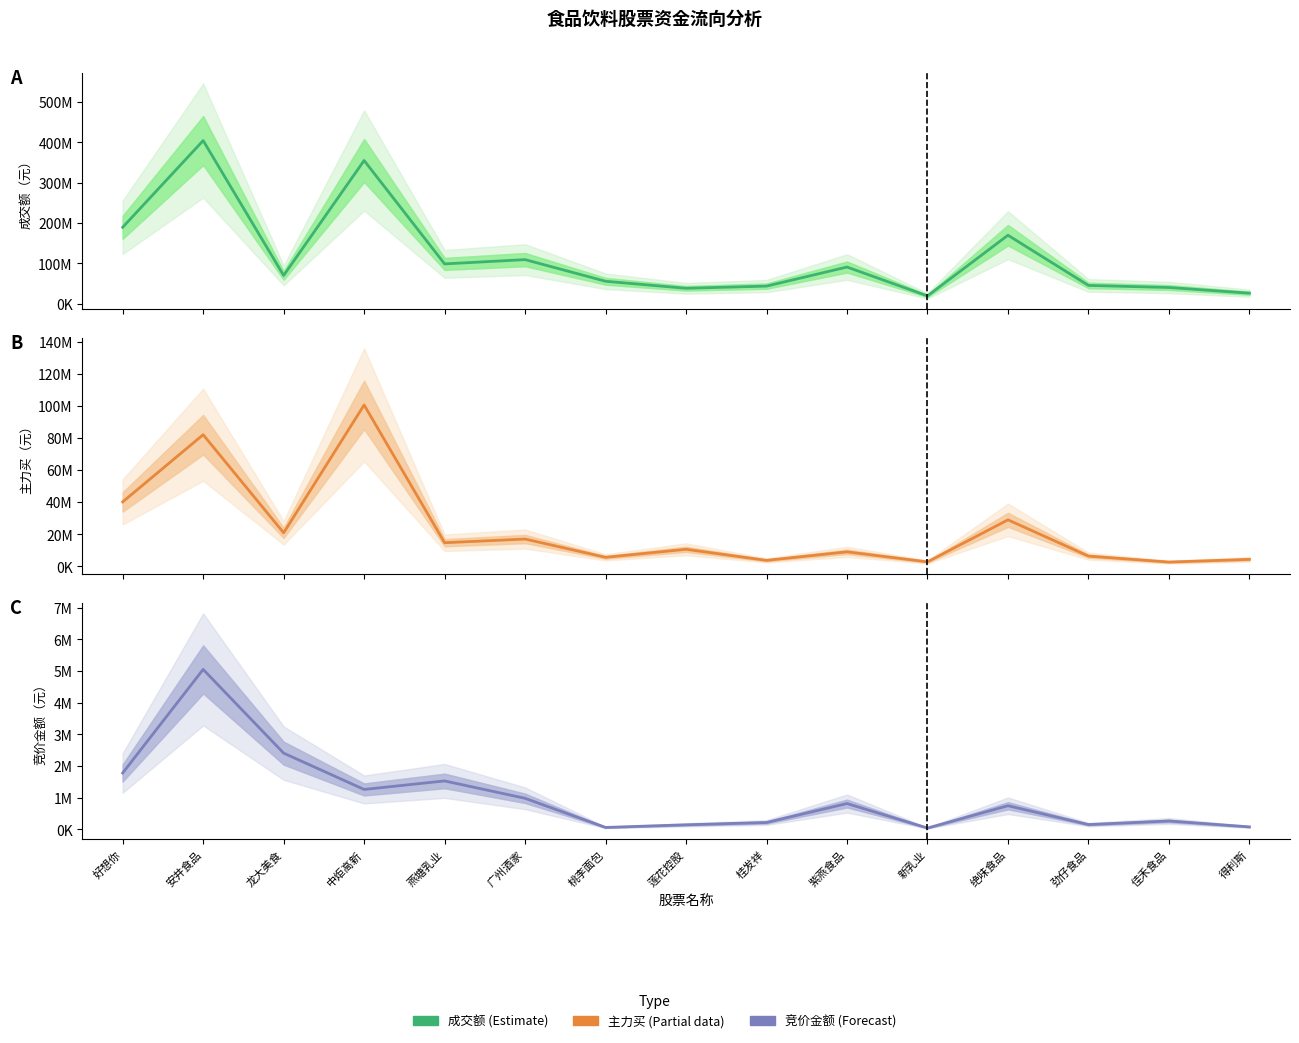

What is the maximum value shown in the chart?

404565752